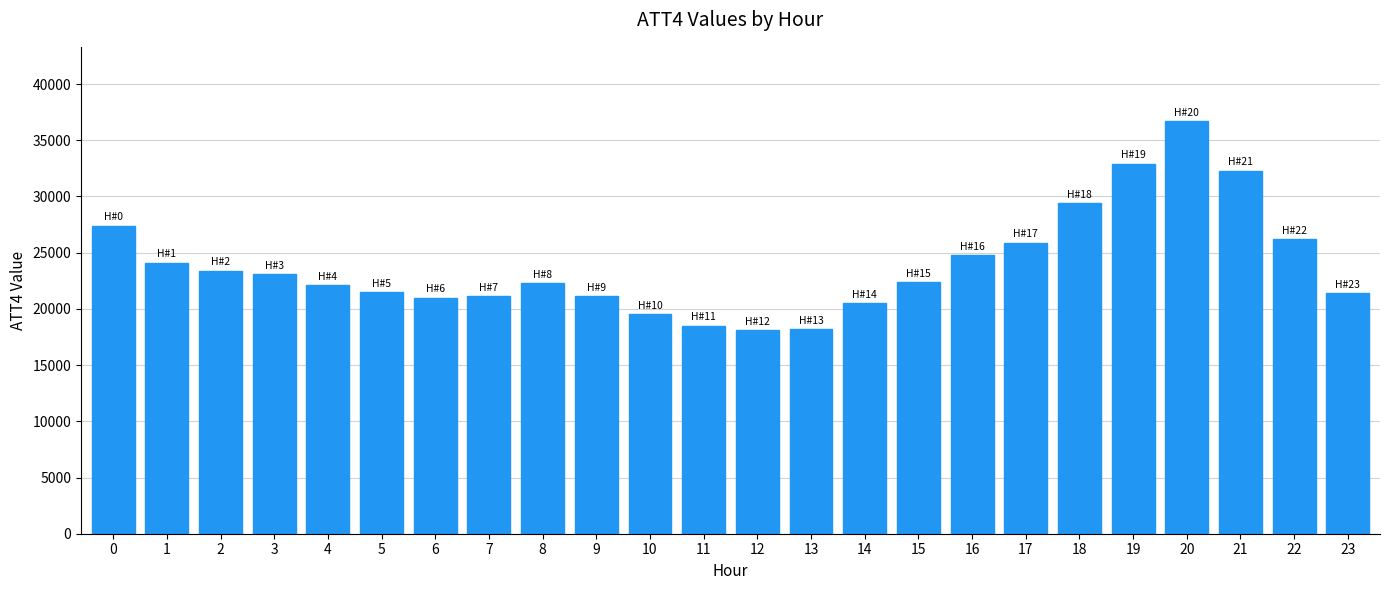

What is the difference between the maximum and minimum values?

18600